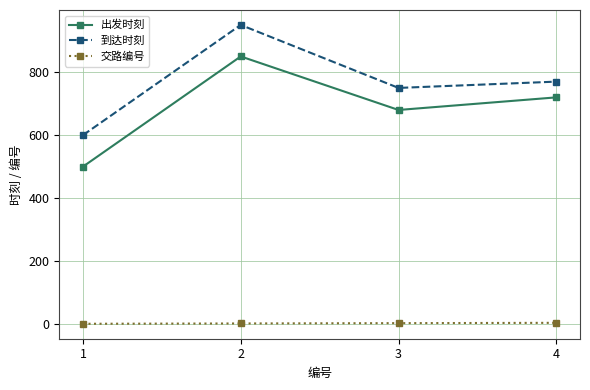

Which category has the lowest value in the 到达时刻 series?

1